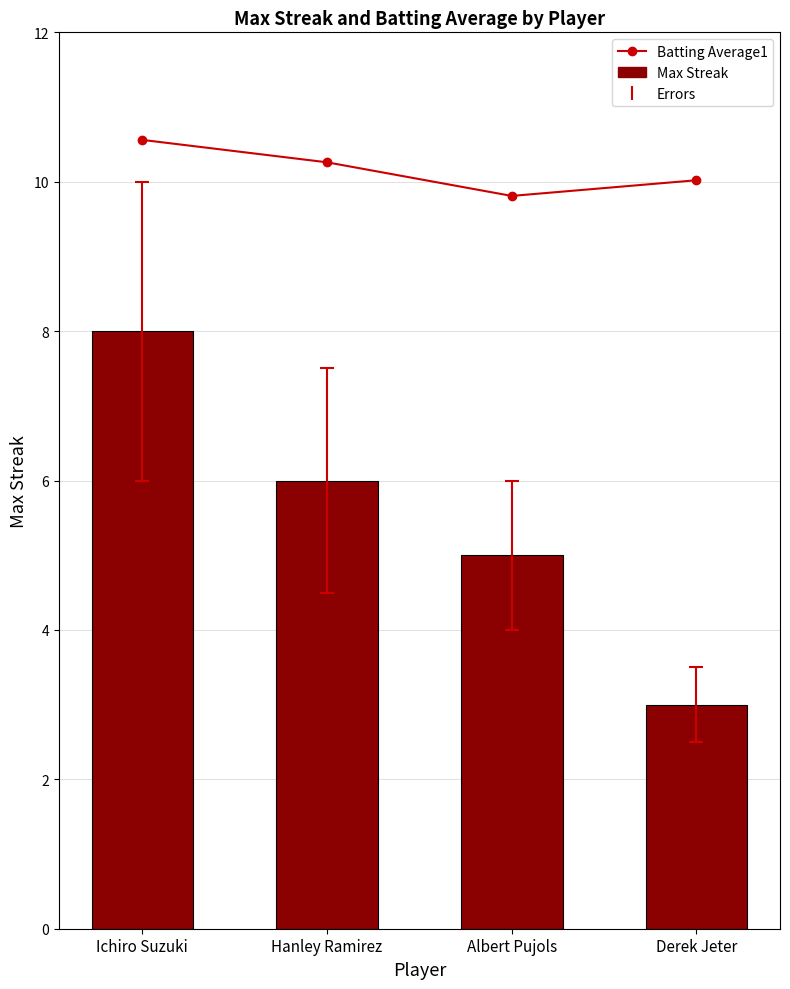

The Max Streak series shows 4.0 at Derek Jeter. True or false?

False